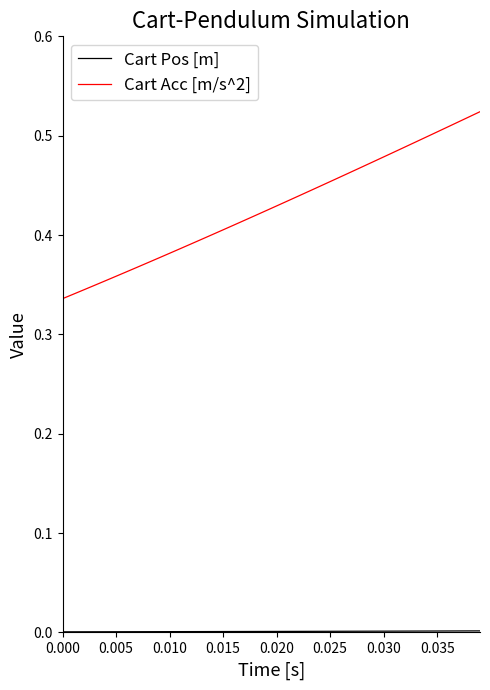

Which series has the largest total across all categories?

Cart Acc [m/s^2]